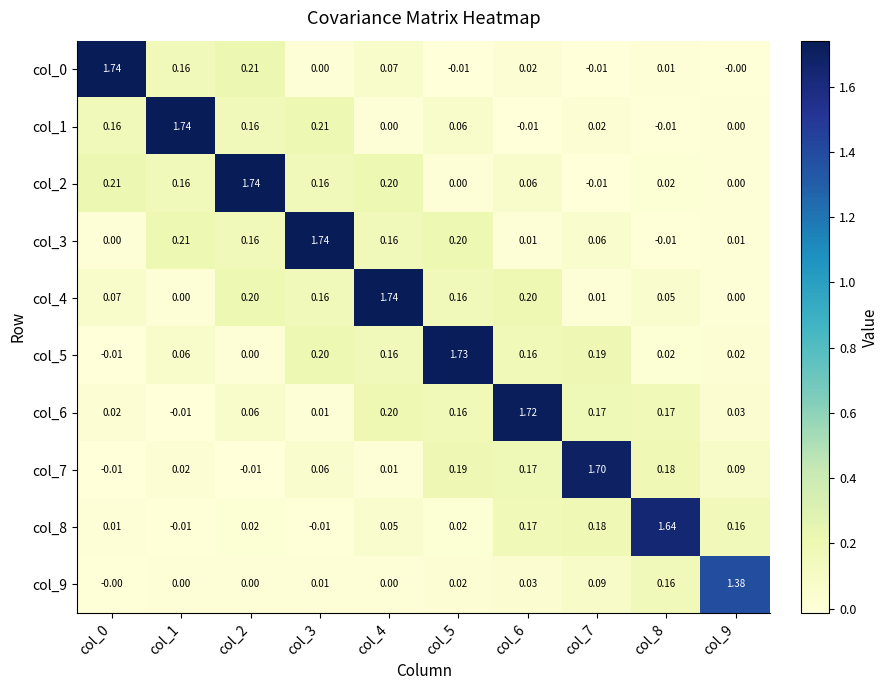

What is the spread (max minus min) of values at col_4?

1.7